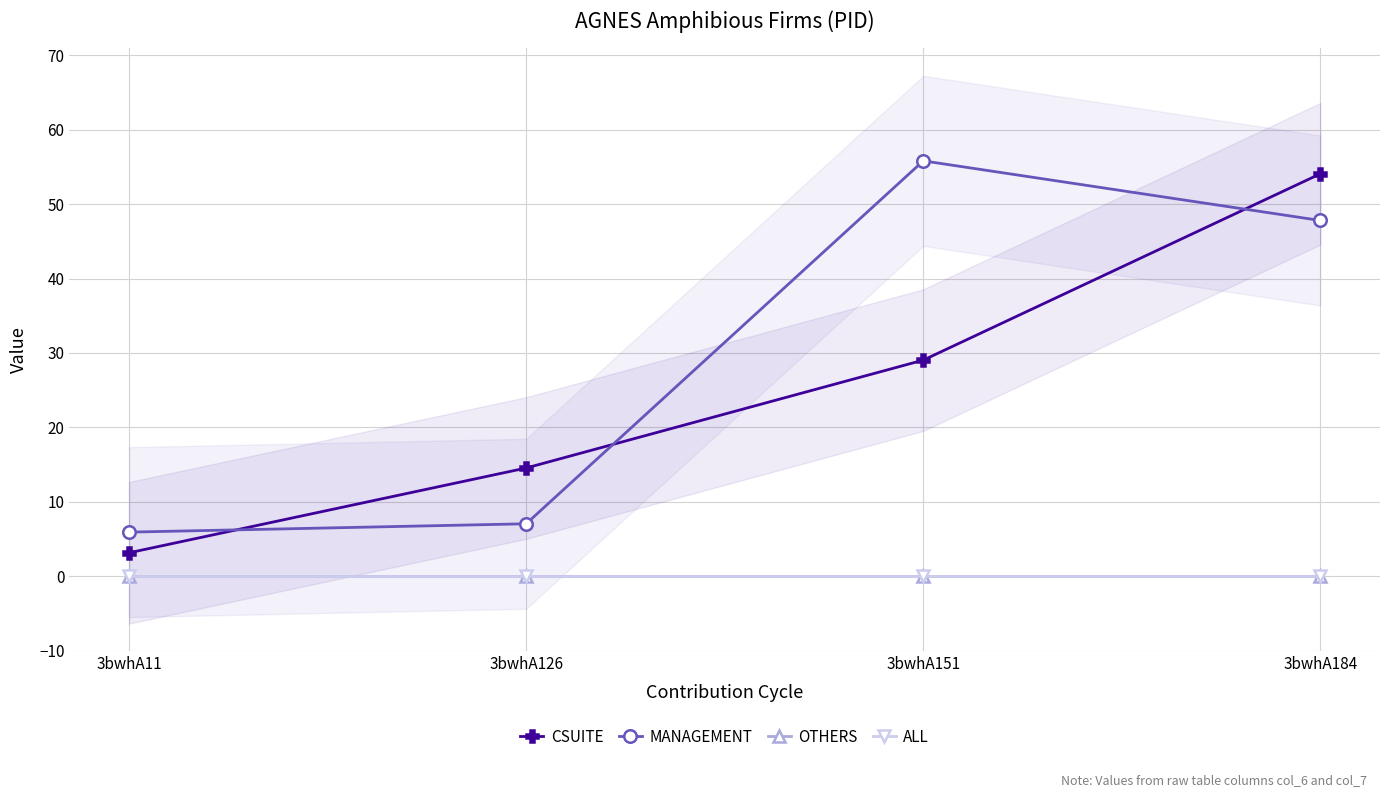

Reading right to left, list all the values displayed in this chart.

CSUITE: 3bwhA184=54.1	3bwhA151=29.0	3bwhA126=14.6	3bwhA11=3.2
MANAGEMENT: 3bwhA184=47.8	3bwhA151=55.8	3bwhA126=7.1	3bwhA11=5.9
OTHERS: 3bwhA184=0.0	3bwhA151=0.0	3bwhA126=0.0	3bwhA11=0.0
ALL: 3bwhA184=0.0	3bwhA151=0.0	3bwhA126=0.0	3bwhA11=0.0